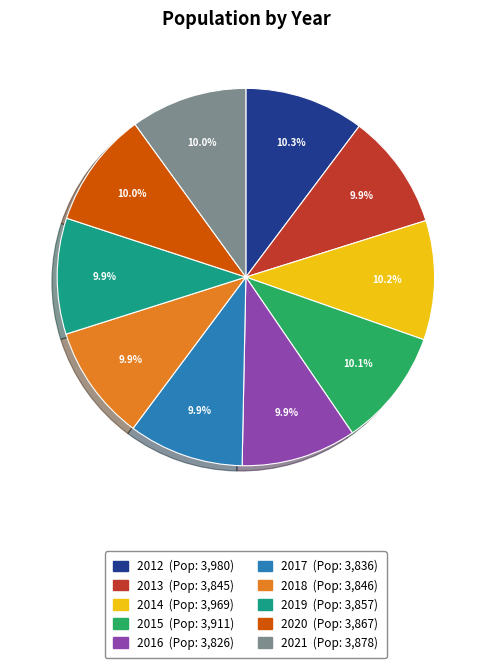

Does any single category account for the majority?

No